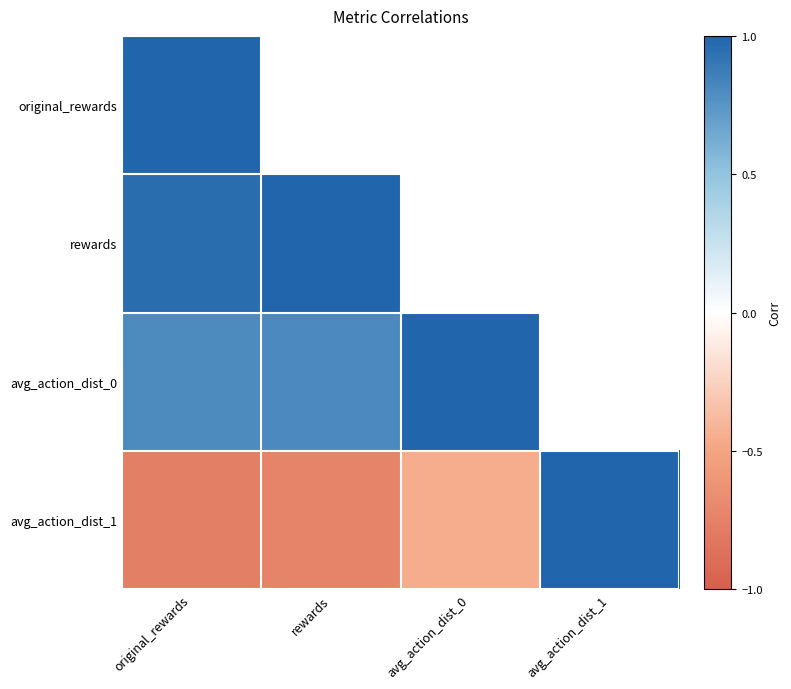

Which series has the widest spread of values?

avg_action_dist_1